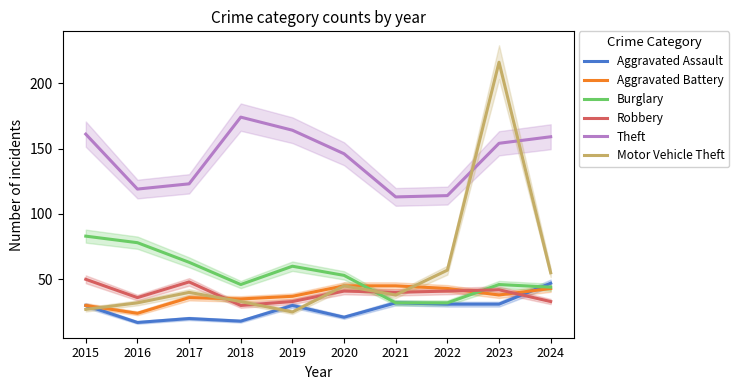

What is the difference between the second highest and minimum values in the Aggravated Battery series?

21